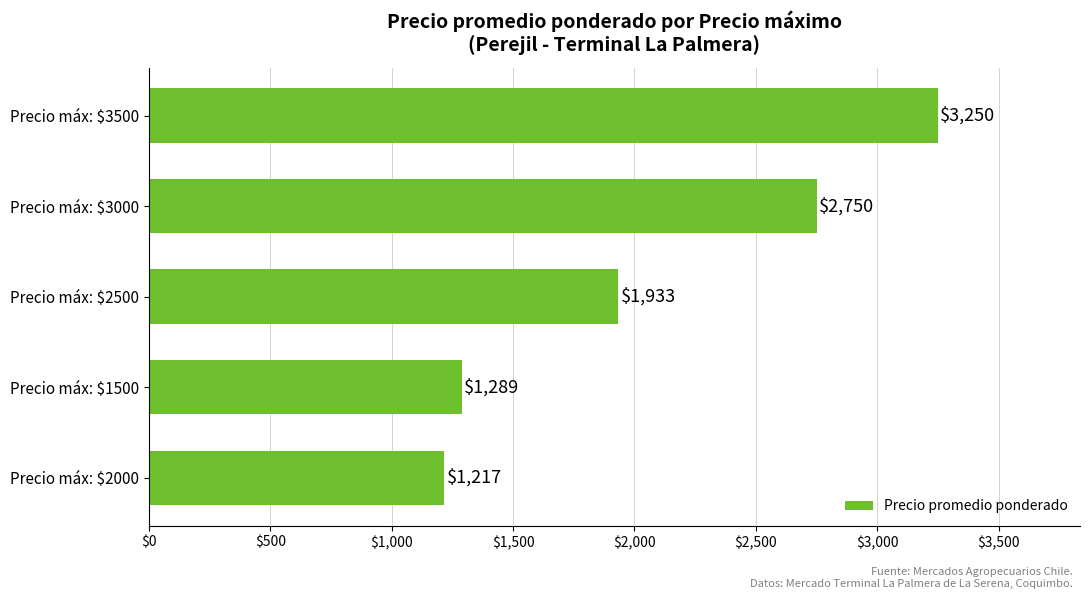

Where is the data nearest to the value 2233?

Precio máx: $2500